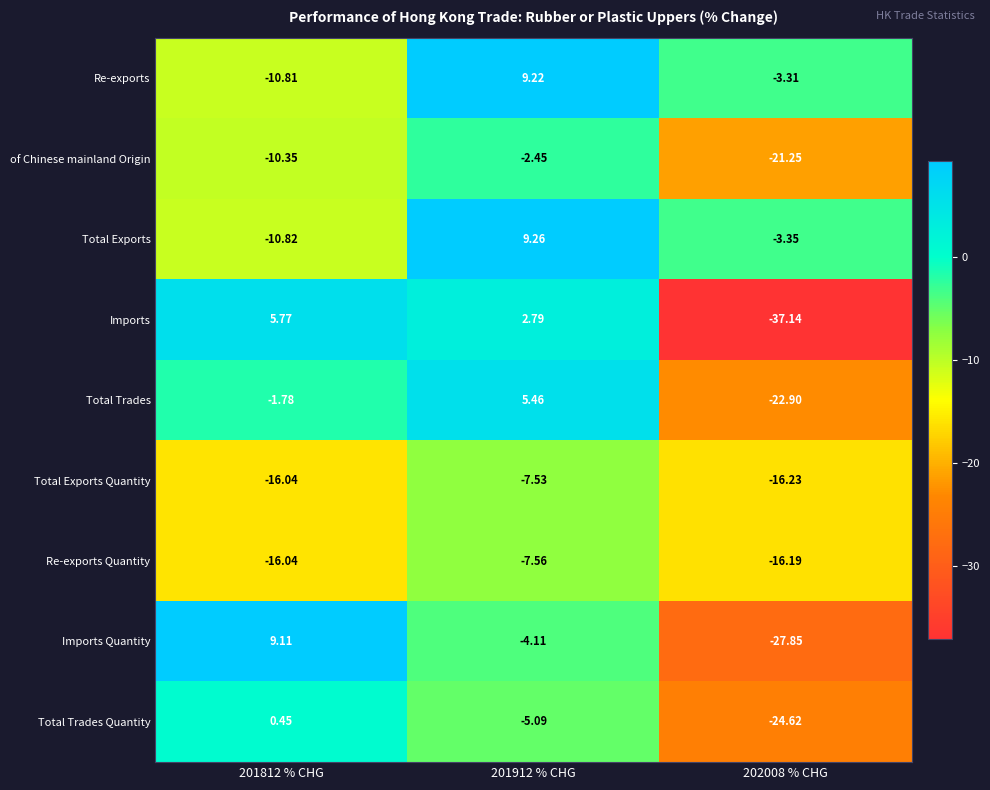

Which series has the widest spread of values?

Imports